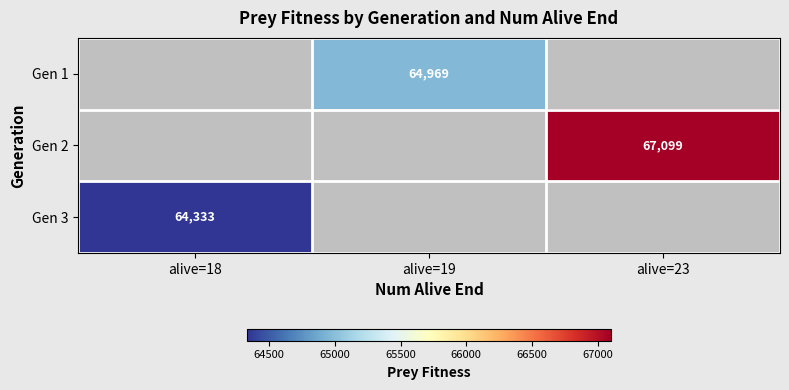

How many categories are shown in the chart?

3